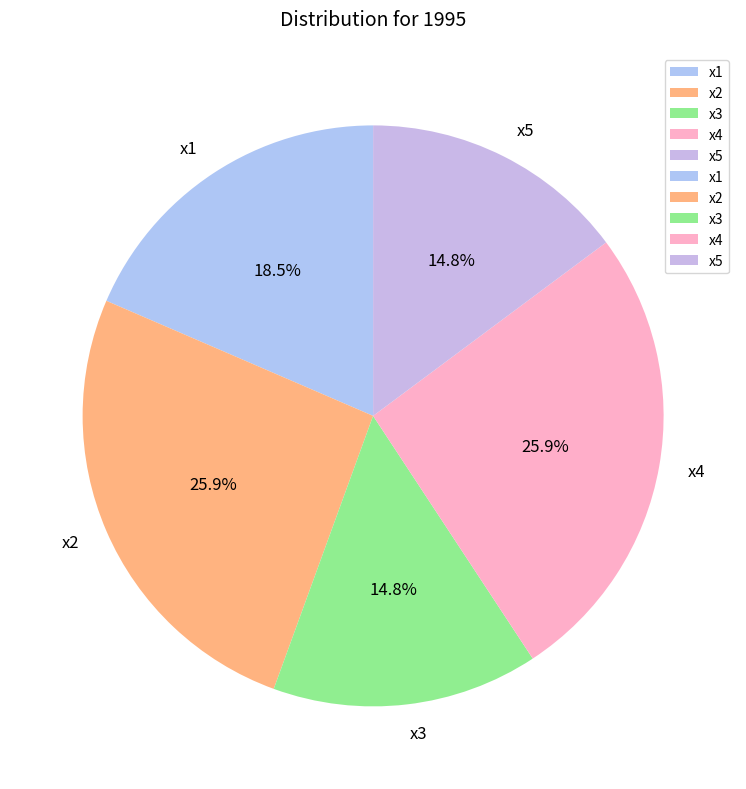

Is there any slice that represents more than half of the pie?

No